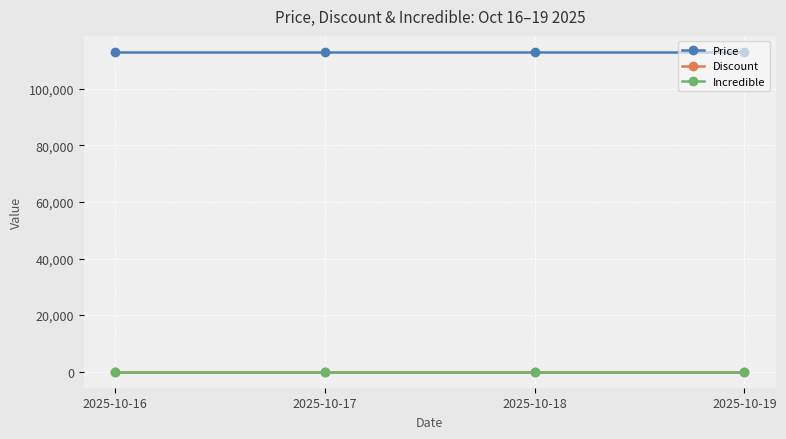

True or false: Price and Discount cross at least once.

False